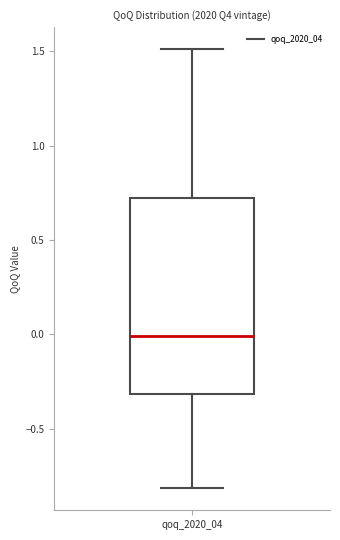

Read this box plot against the y-axis: the position of the median line, the range covered by the box, and the ends of both whiskers. The values are not printed on the chart, so give them approximately, as read against the axis.

median 0.0, box -0.3 to 0.7, whiskers -0.8 to 1.5